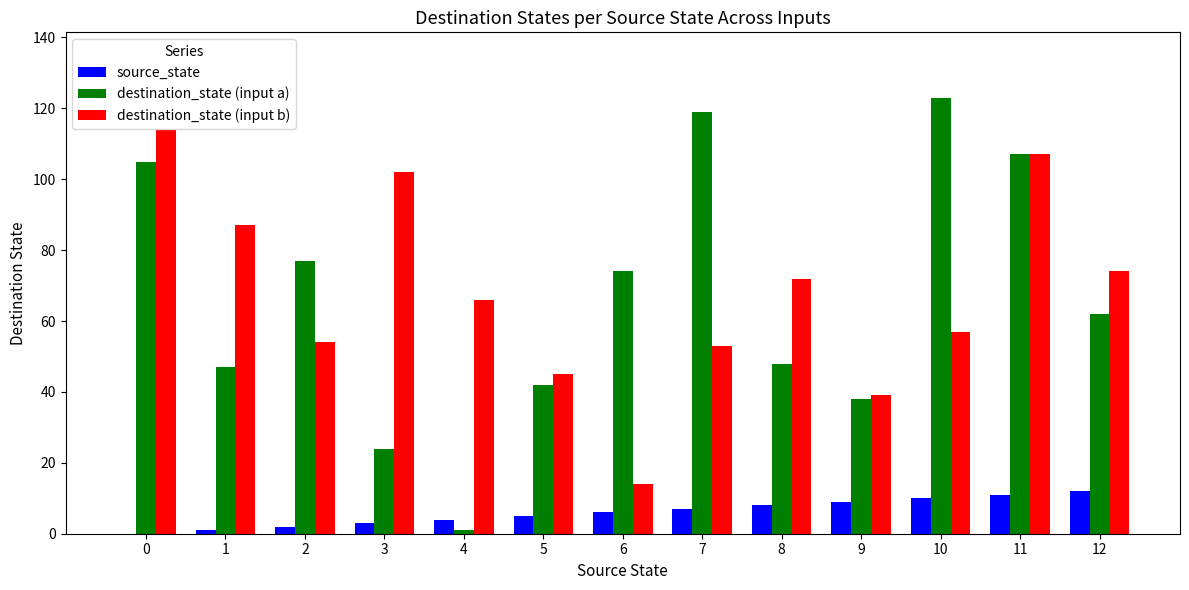

Is the value of source_state at 6 greater than the value of destination_state (input b) at 7?

No